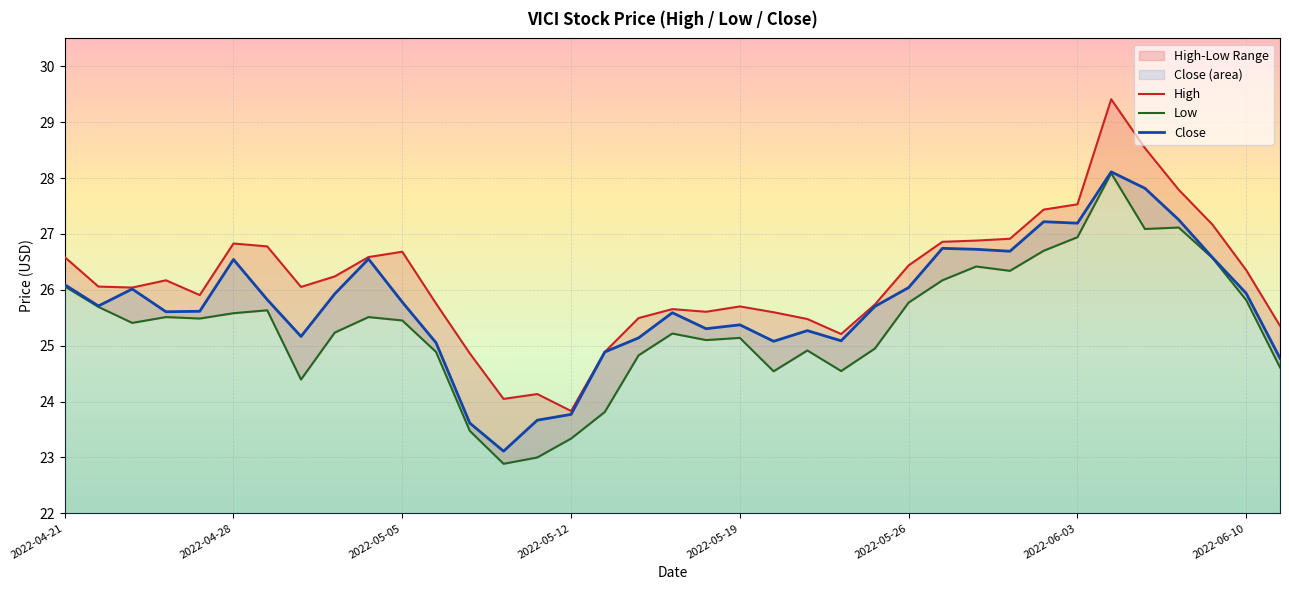

What is the value of the Close point at the 15th from the left?

23.7